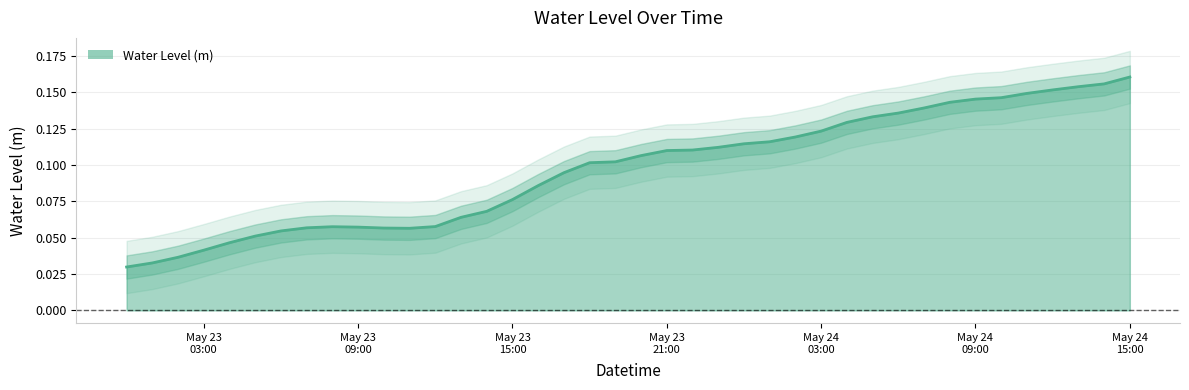

Reading left to right, what are all the values shown in this chart?

0.0	0.0	0.0	0.0	0.0	0.1	0.1	0.1	0.1	0.1	0.1	0.1	0.1	0.1	0.1	0.1	0.1	0.1	0.1	0.1	0.1	0.1	0.1	0.1	0.1	0.1	0.1	0.1	0.1	0.1	0.1	0.1	0.1	0.1	0.1	0.1	0.2	0.2	0.2	0.2